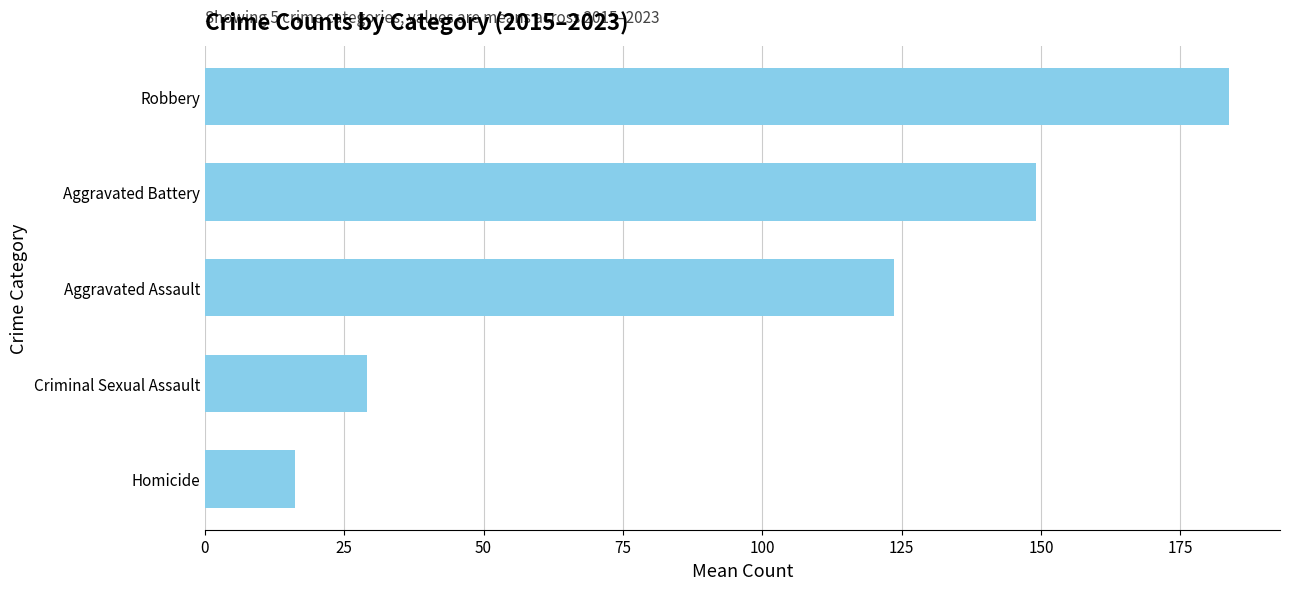

Rank the categories by value from lowest to highest.

Homicide, Criminal Sexual Assault, Aggravated Assault, Aggravated Battery, Robbery